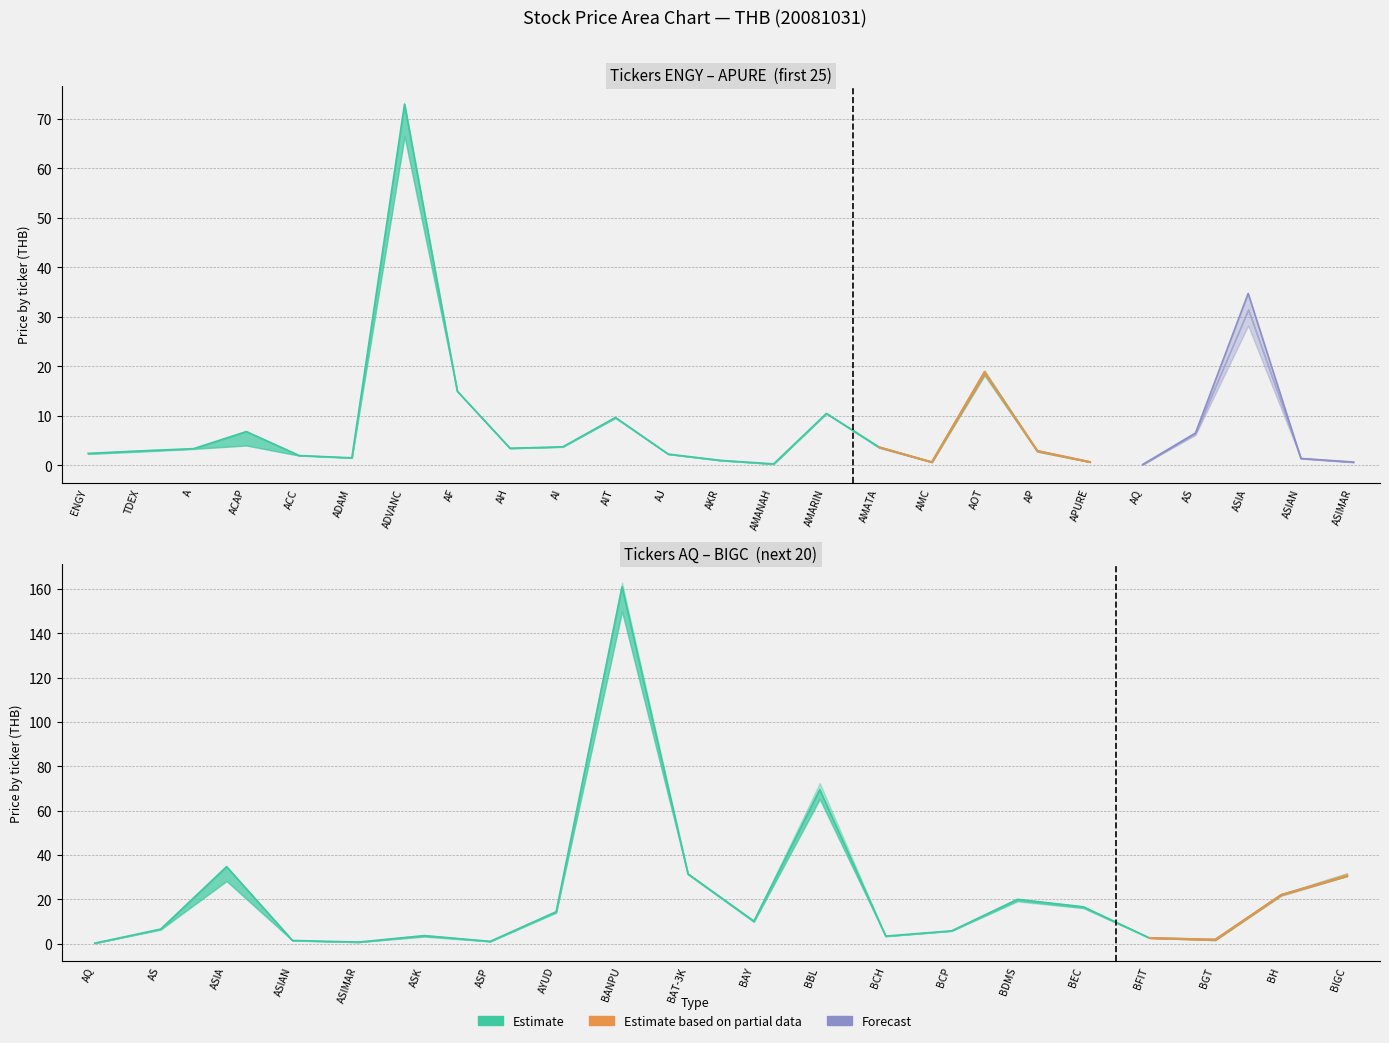

True or false: HIGH has a value of 31.8 at BIGC.

True